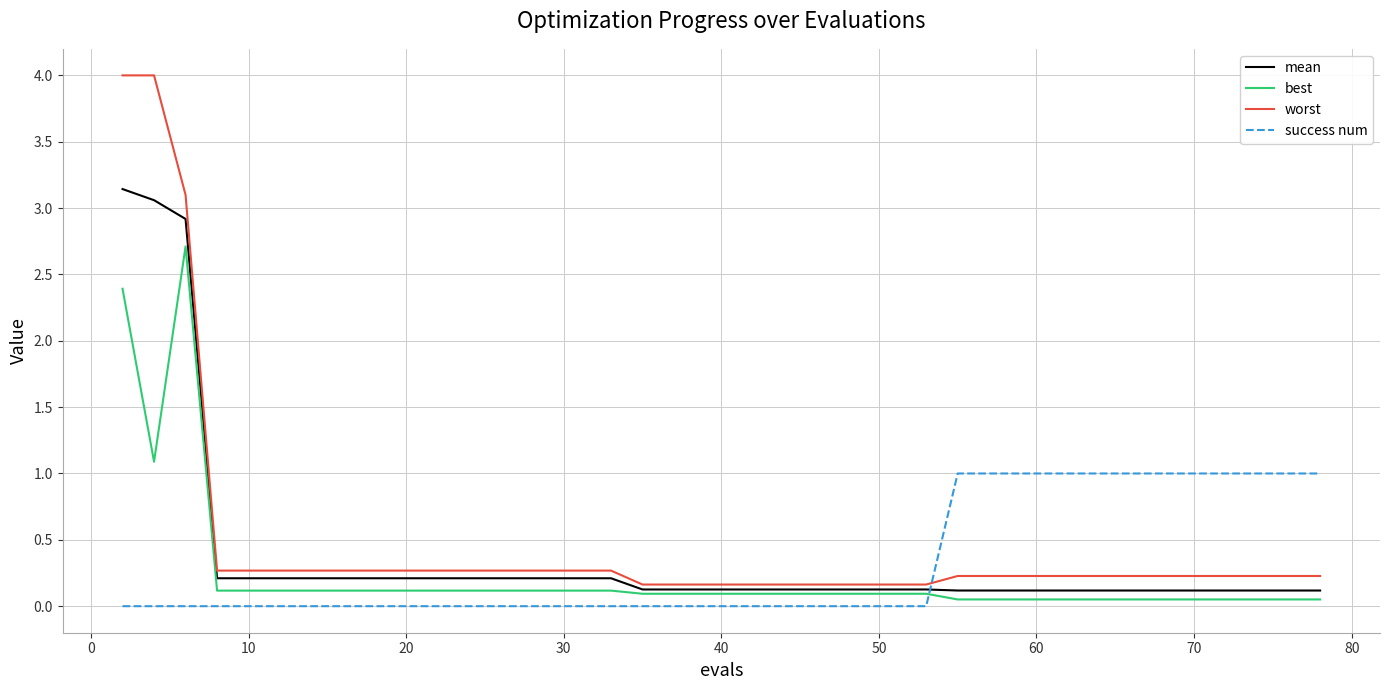

What is the highest value of the success num series?

1.0